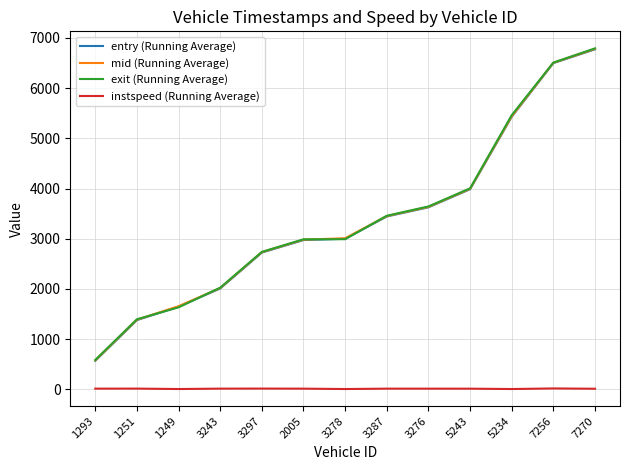

Count the number of data series in this chart.

4